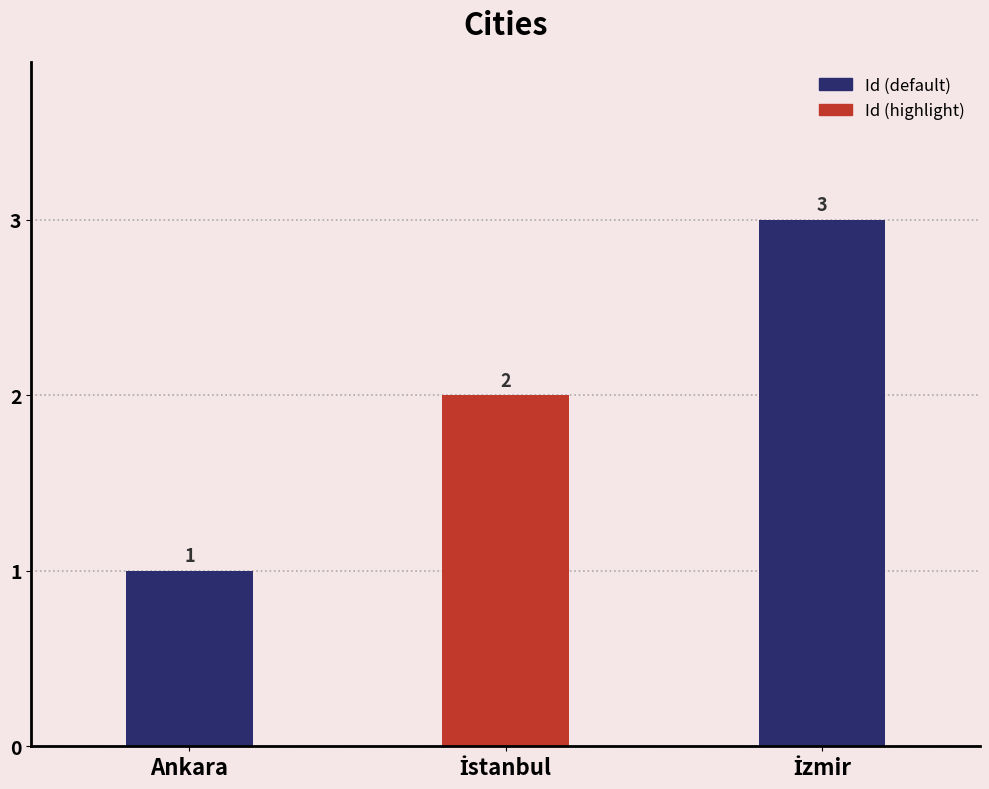

List the labels in order of value, smallest first.

Ankara, İstanbul, İzmir